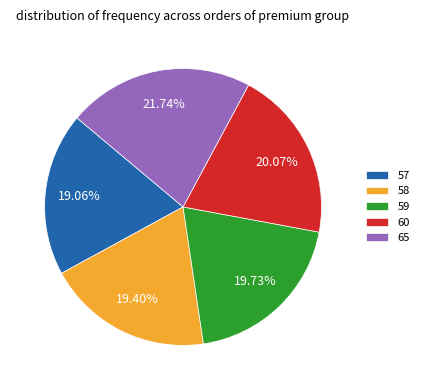

How much of the chart is everything except 65?

78.3%